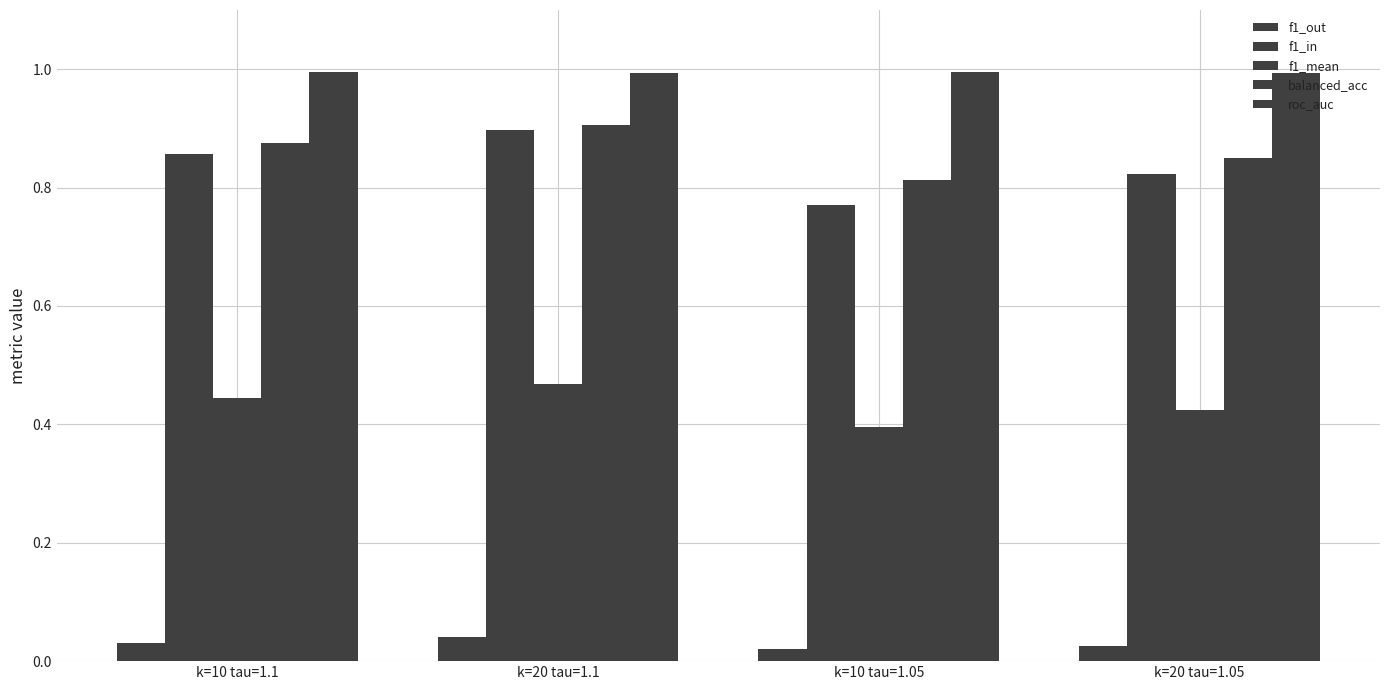

How many groups of bars are there?

4